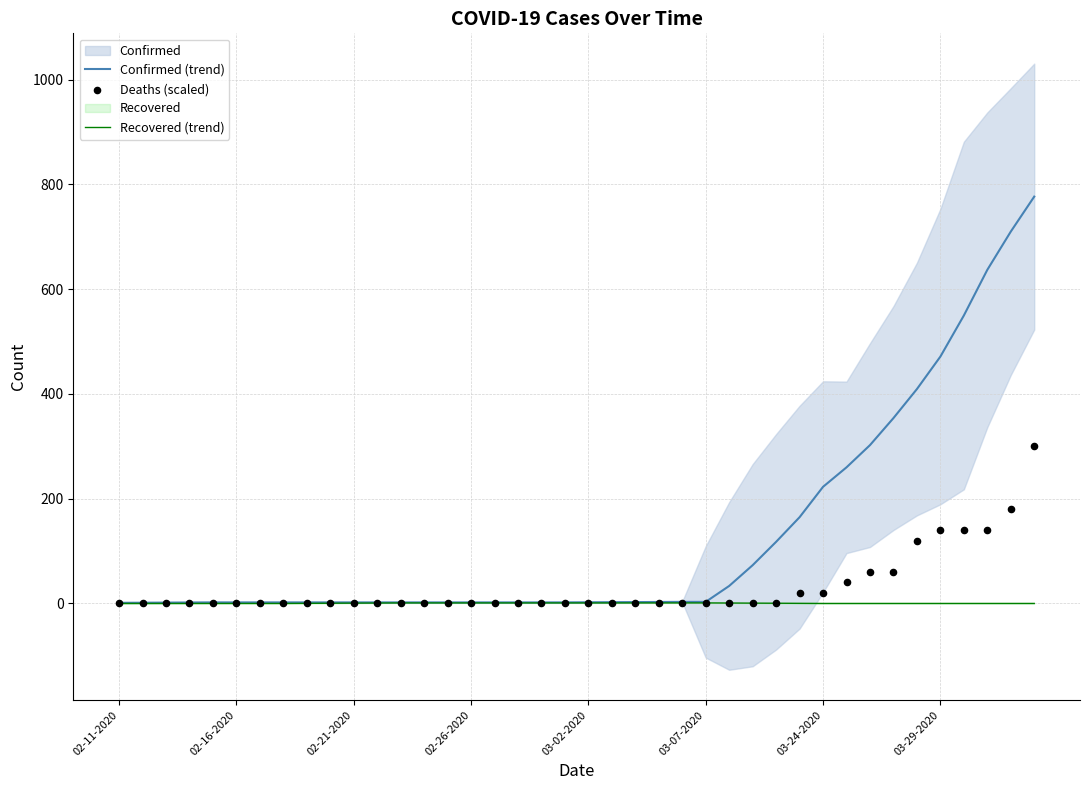

True or false: Confirmed (trend) has a value of 2.0 at 02-26-2020.

True